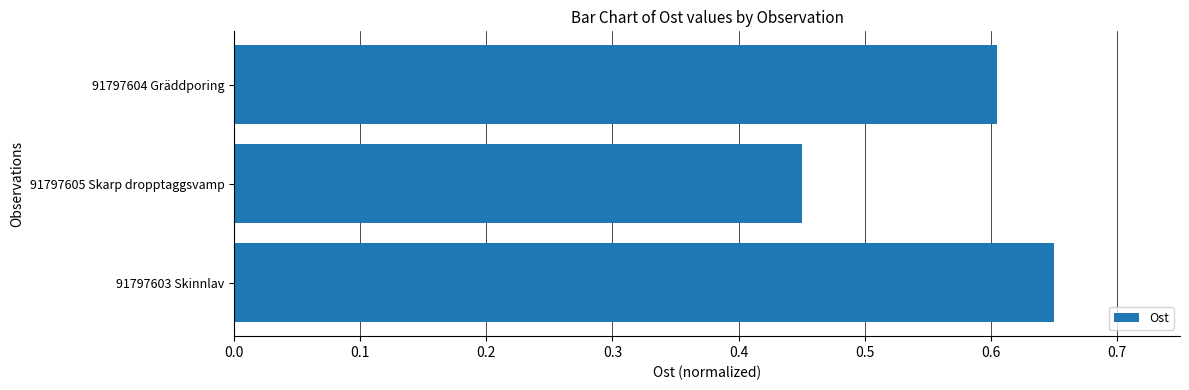

The value at 91797604 Gräddporing is 0.3. True or false?

False